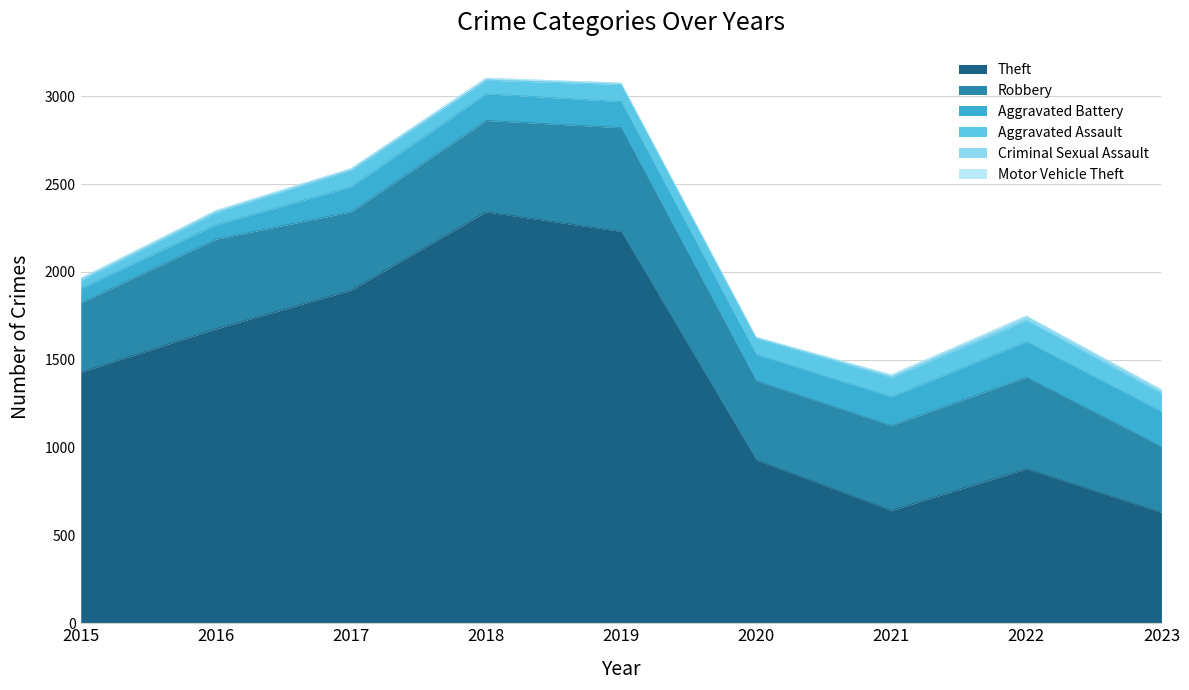

What is the lowest value of the Theft series?

631